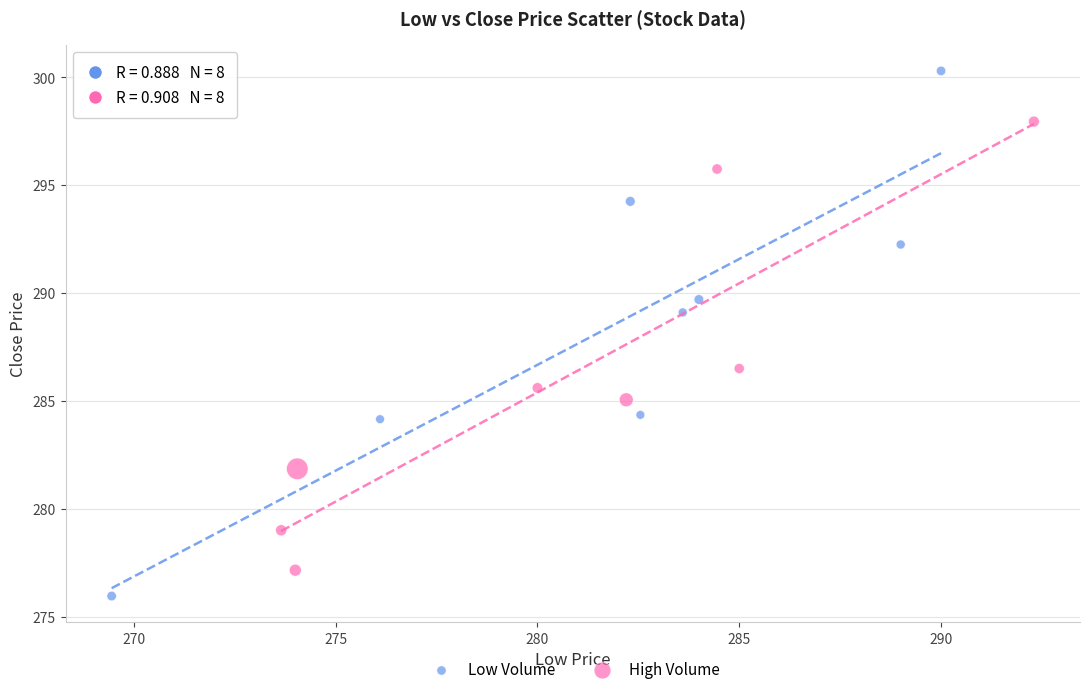

Which series contains the highest Y value?

Low Volume